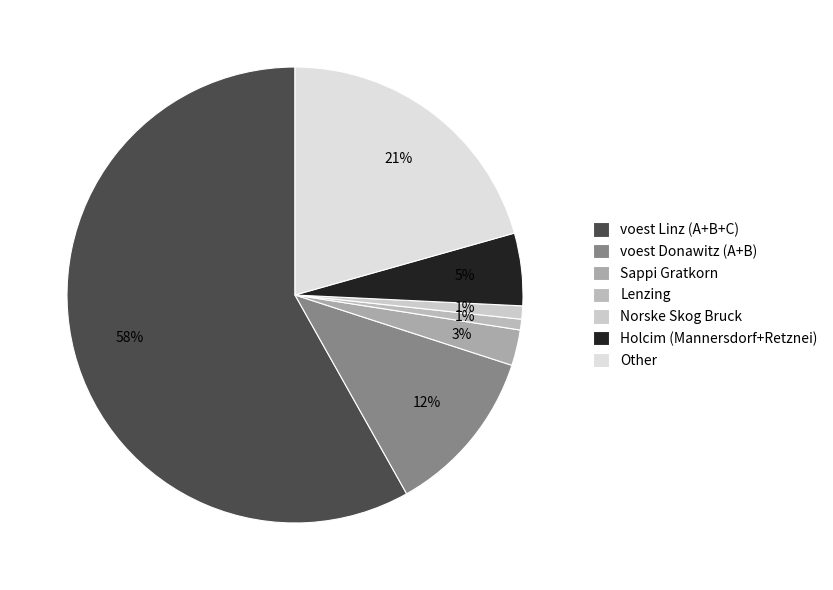

Which category has the biggest portion of the pie?

voest Linz (A+B+C)